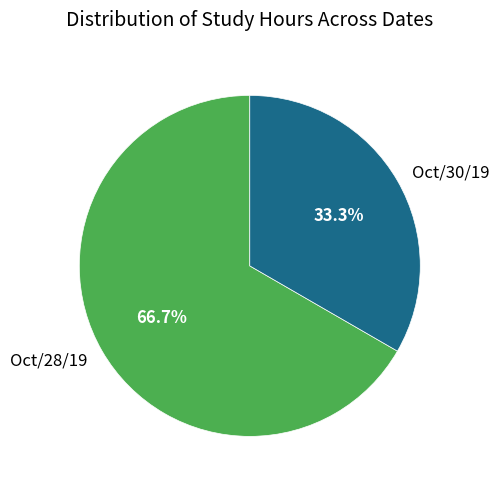

What percentage is NOT represented by Oct/28/19?

33.3%